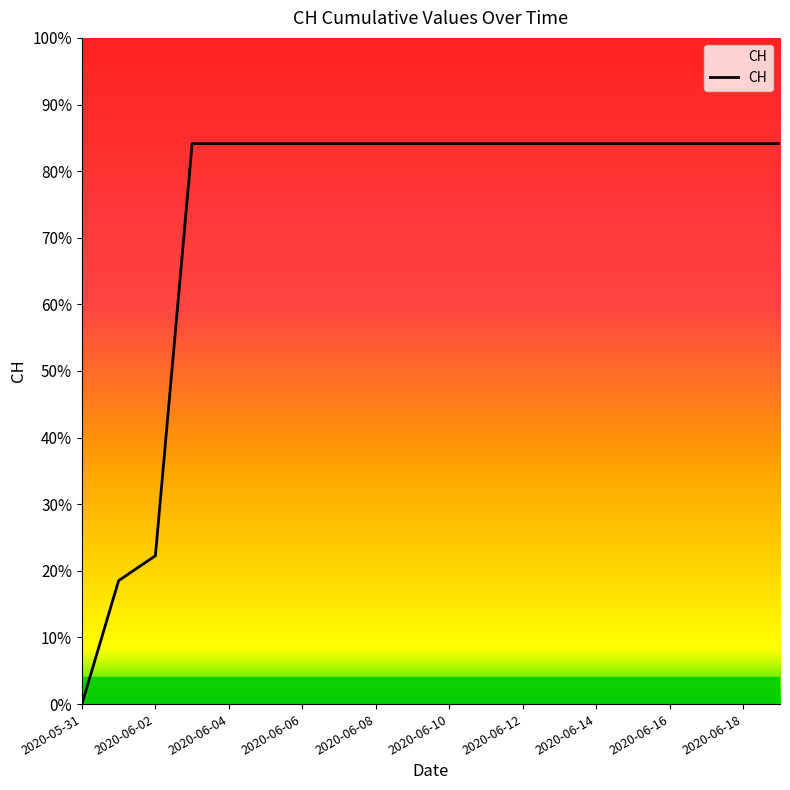

Reading left to right, list all the values displayed in this chart.

0	139	167	631	631	631	631	631	631	631	631	631	631	631	631	631	631	631	631	631